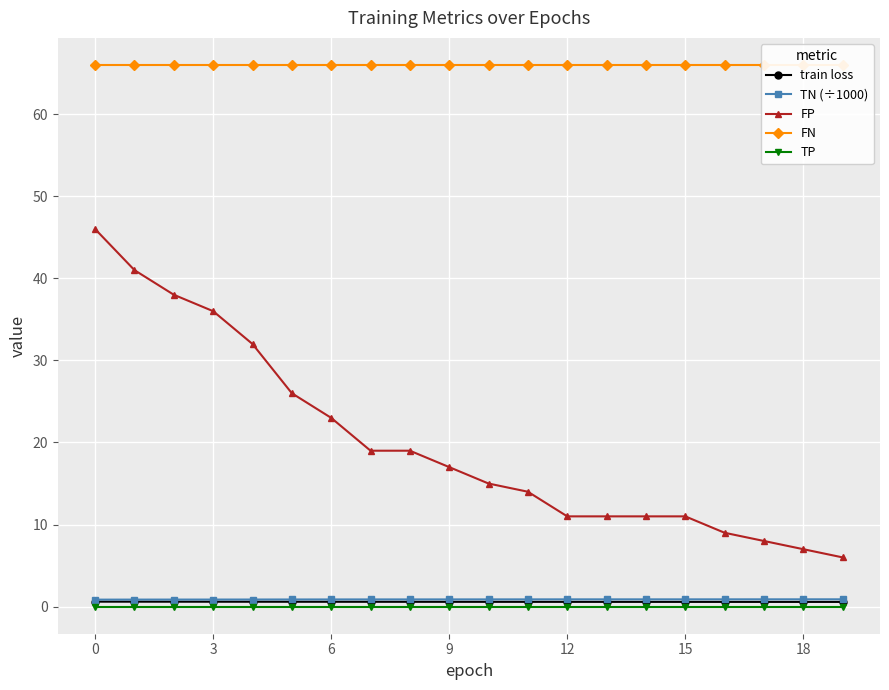

True or false: FP and TN (÷1000) intersect in this chart.

False